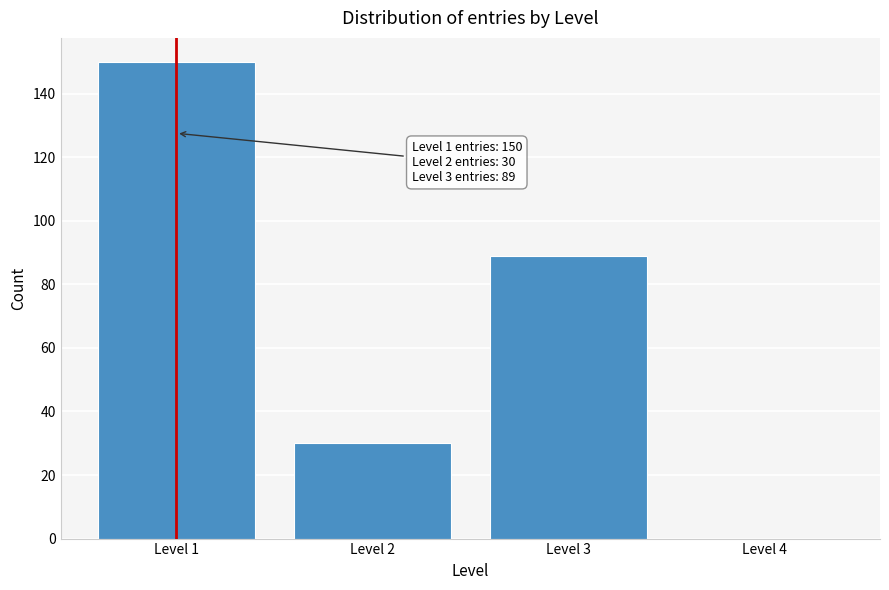

Which range on the x-axis has the tallest bar?

0.5 to 1.5